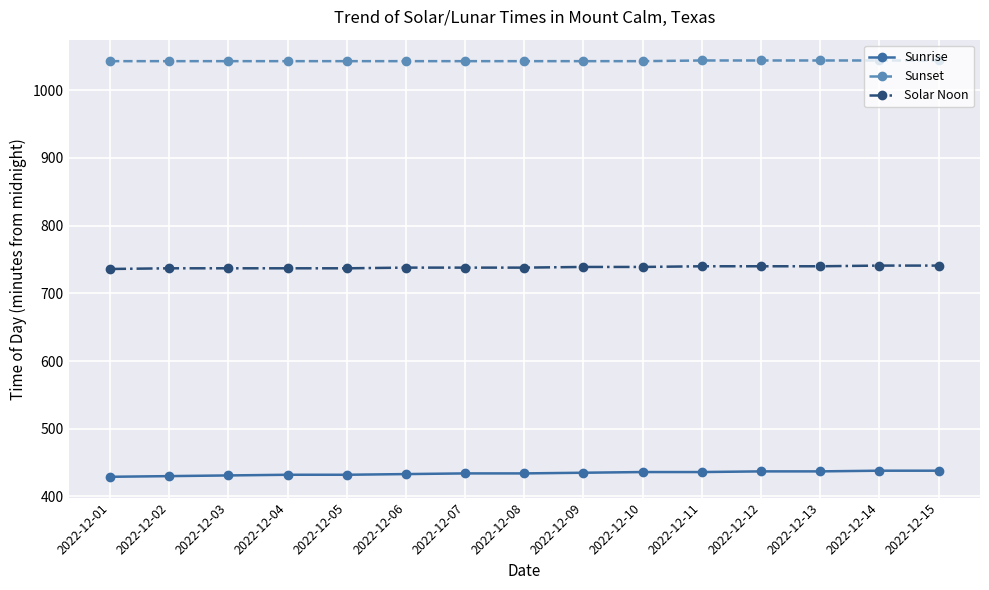

Does the chart have visible grid lines?

Yes